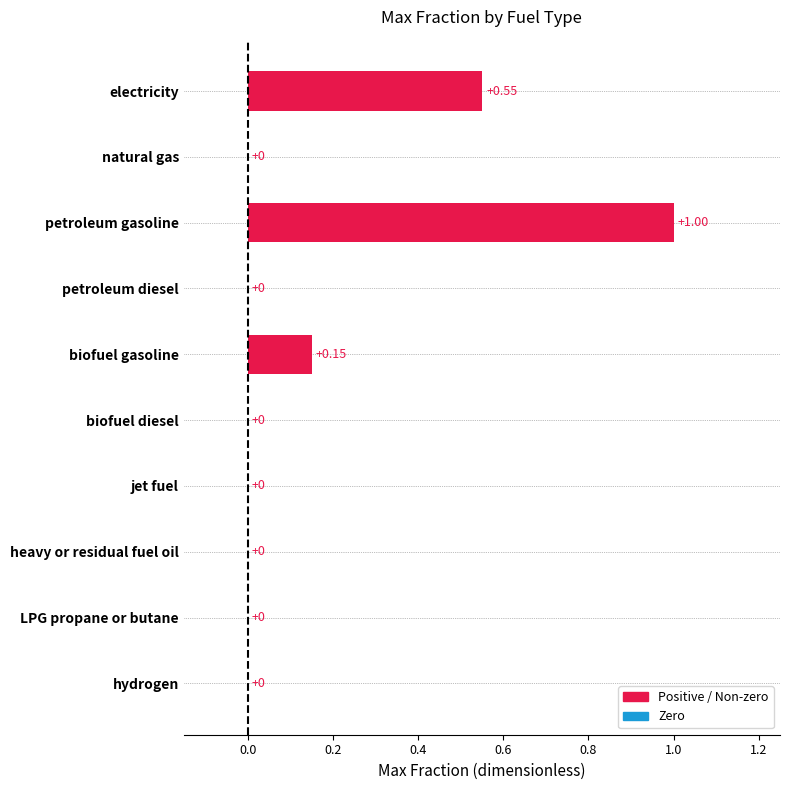

What is the sum of the values at petroleum gasoline and LPG propane or butane?

1.0